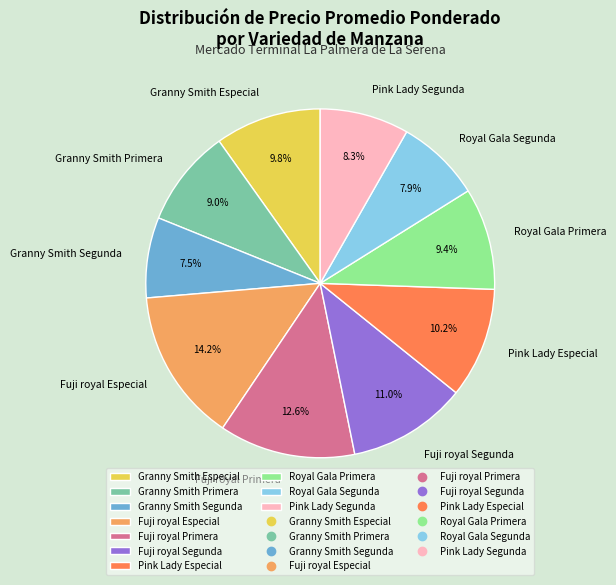

How much of the chart is everything except Fuji royal Primera?

87.4%